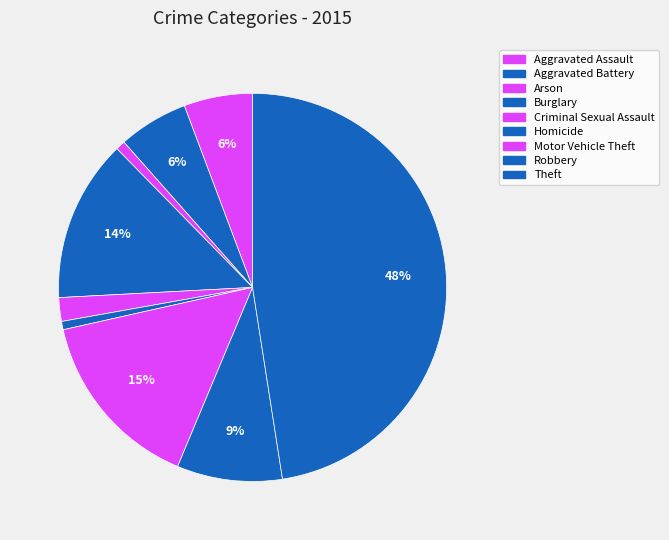

What is the change in value from Aggravated Assault to Aggravated Battery?

+1